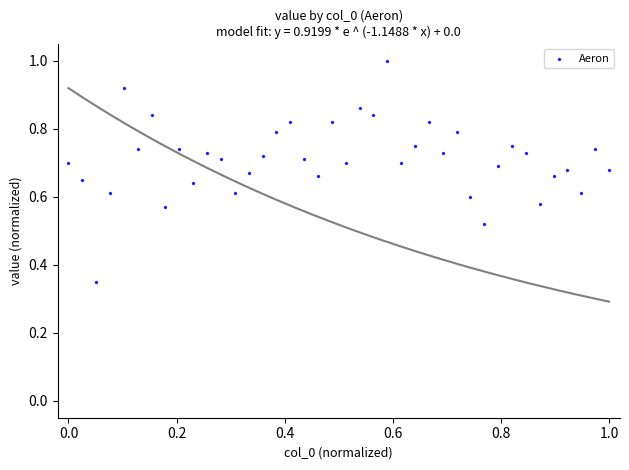

What is the range of X values (max minus min)?

1.0